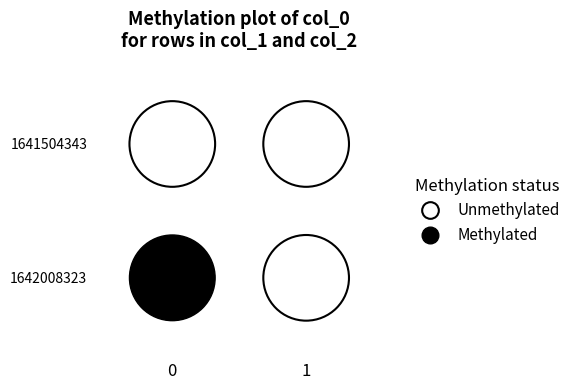

Which category has the lowest value in the row_1 series?

1